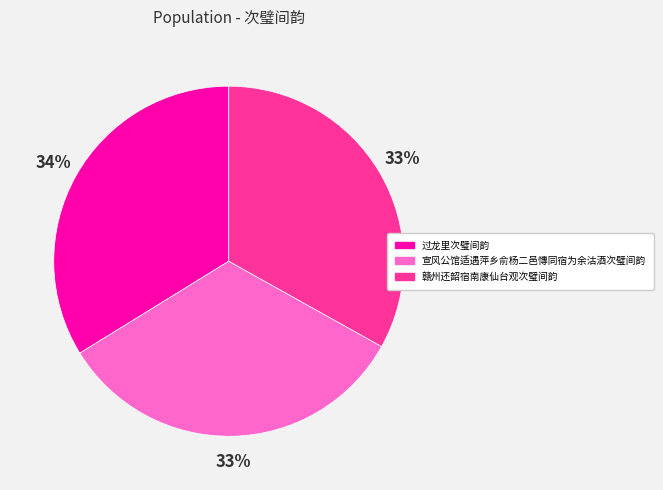

The 宣风公馆适遇萍乡俞杨二邑慱同宿为余沽酒次璧间韵 slice represents 33% of the pie. True or false?

True